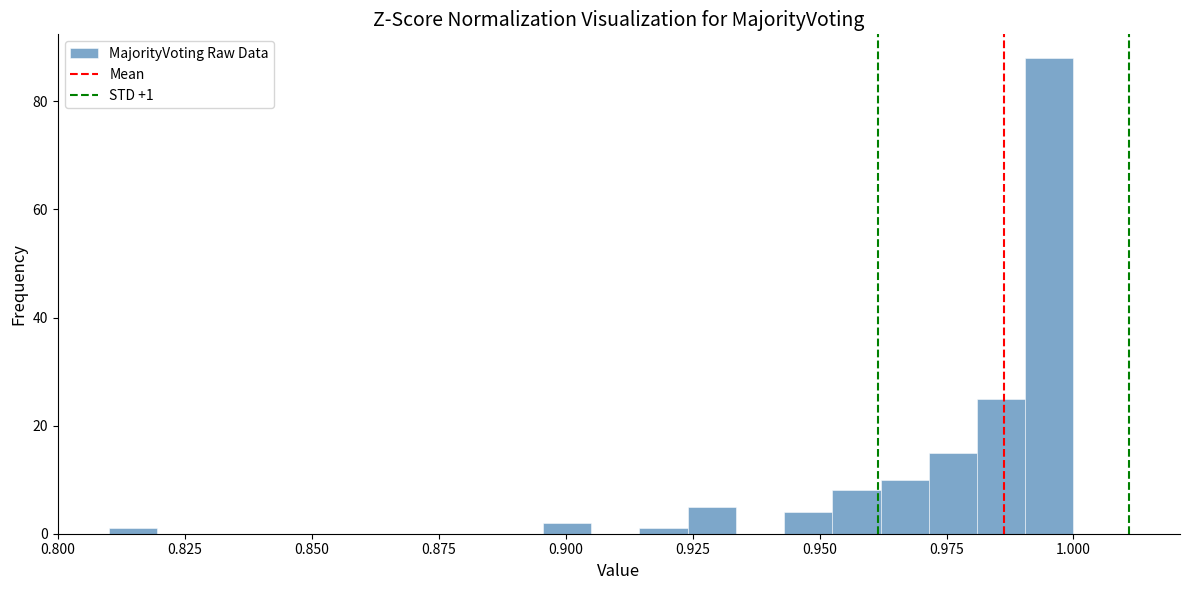

Around what value on the x-axis is the tallest bar? Give the approximate position of its centre, as read against the axis.

0.995